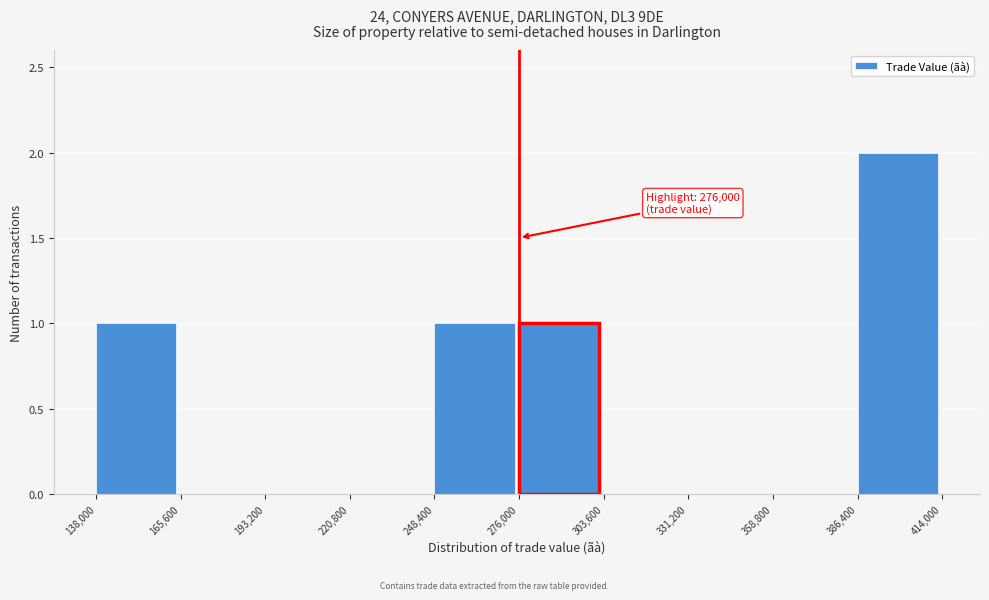

Which range on the x-axis has the tallest bar?

386,400 to 414,000